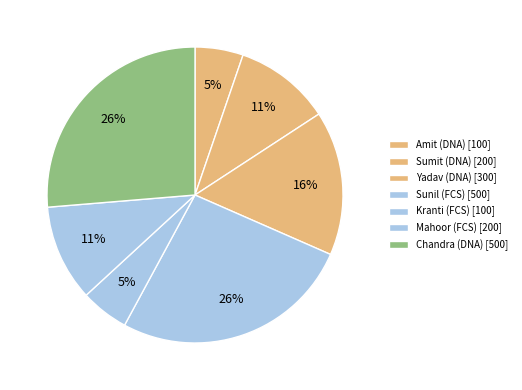

To the nearest percent, what is the difference between the largest and smallest slice percentages?

21%